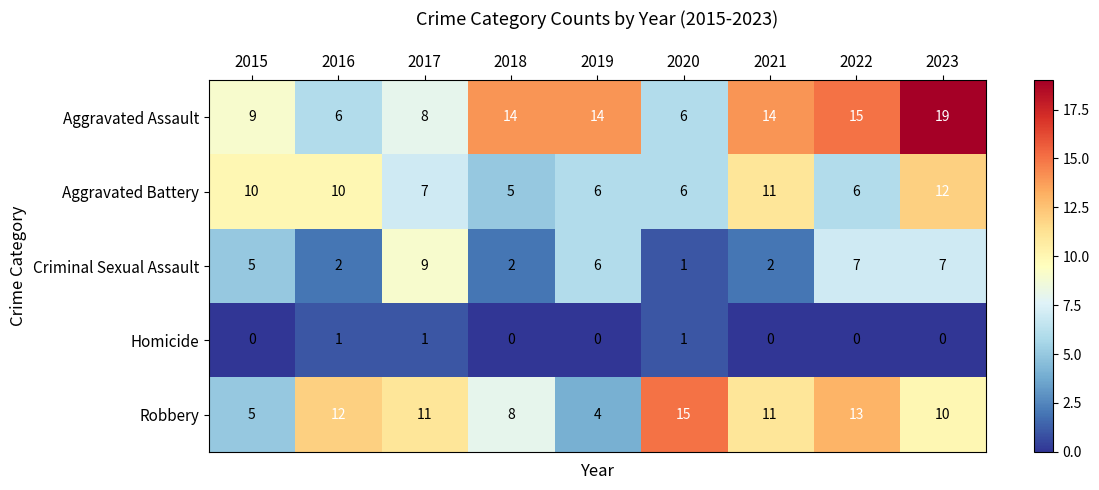

At which category is the sum across all series the highest?

2023